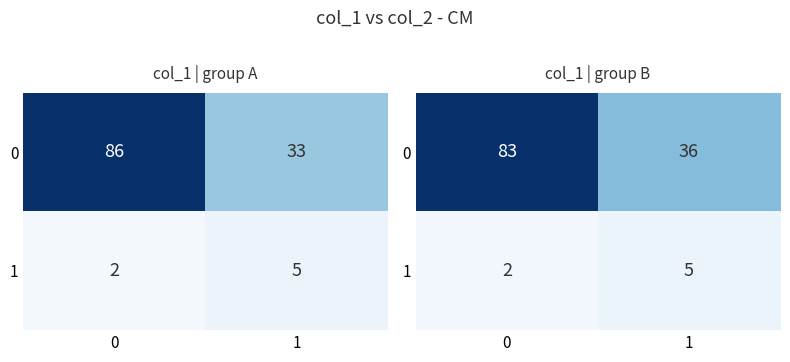

The 0 series shows 20 at 0. True or false?

False